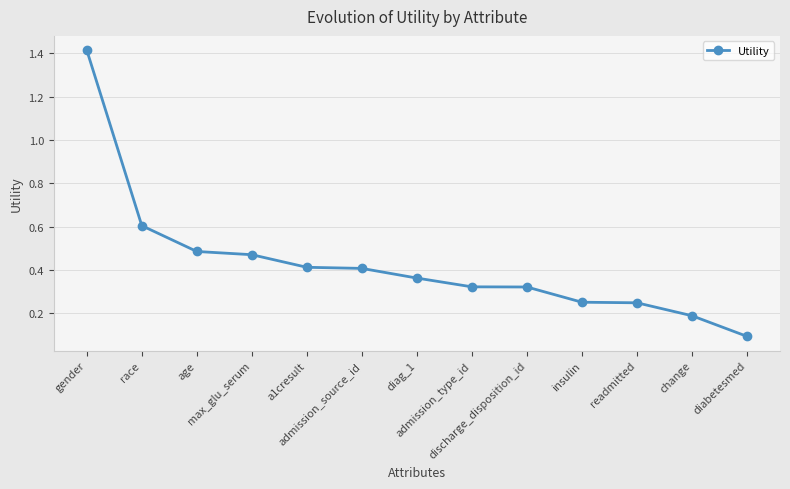

What is the difference between the maximum and minimum values?

1.3